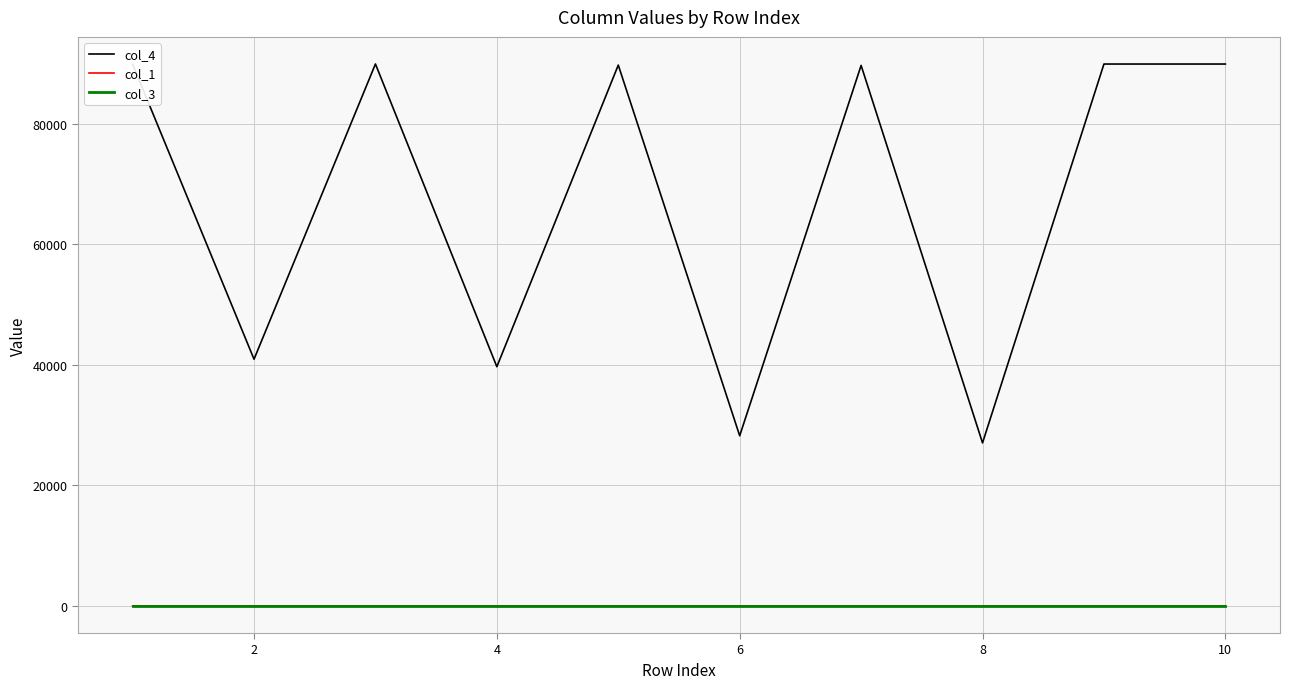

Which series has the largest total across all categories?

col_4